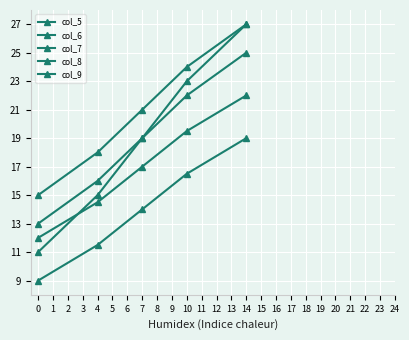

How many data points does each series have?

5